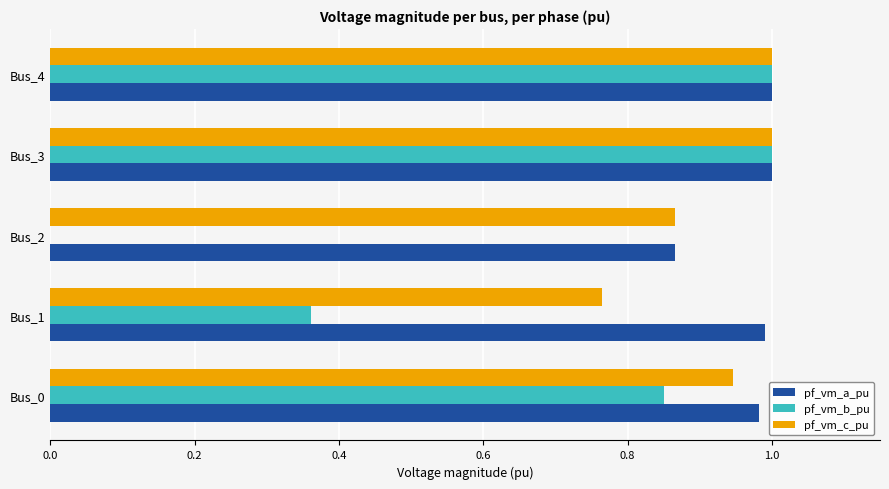

The value of pf_vm_a_pu at Bus_4 is 1.6. True or false?

False